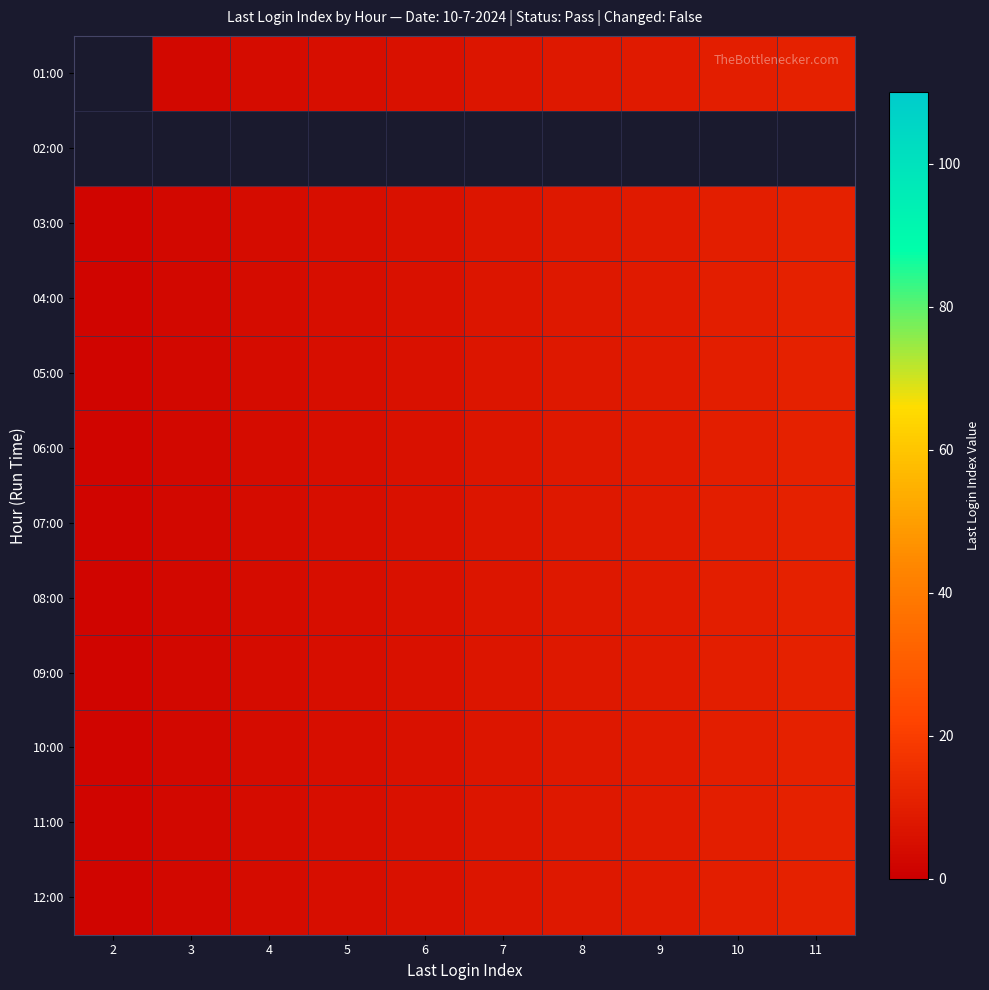

Which category has the lowest value in the 11:00 series?

2